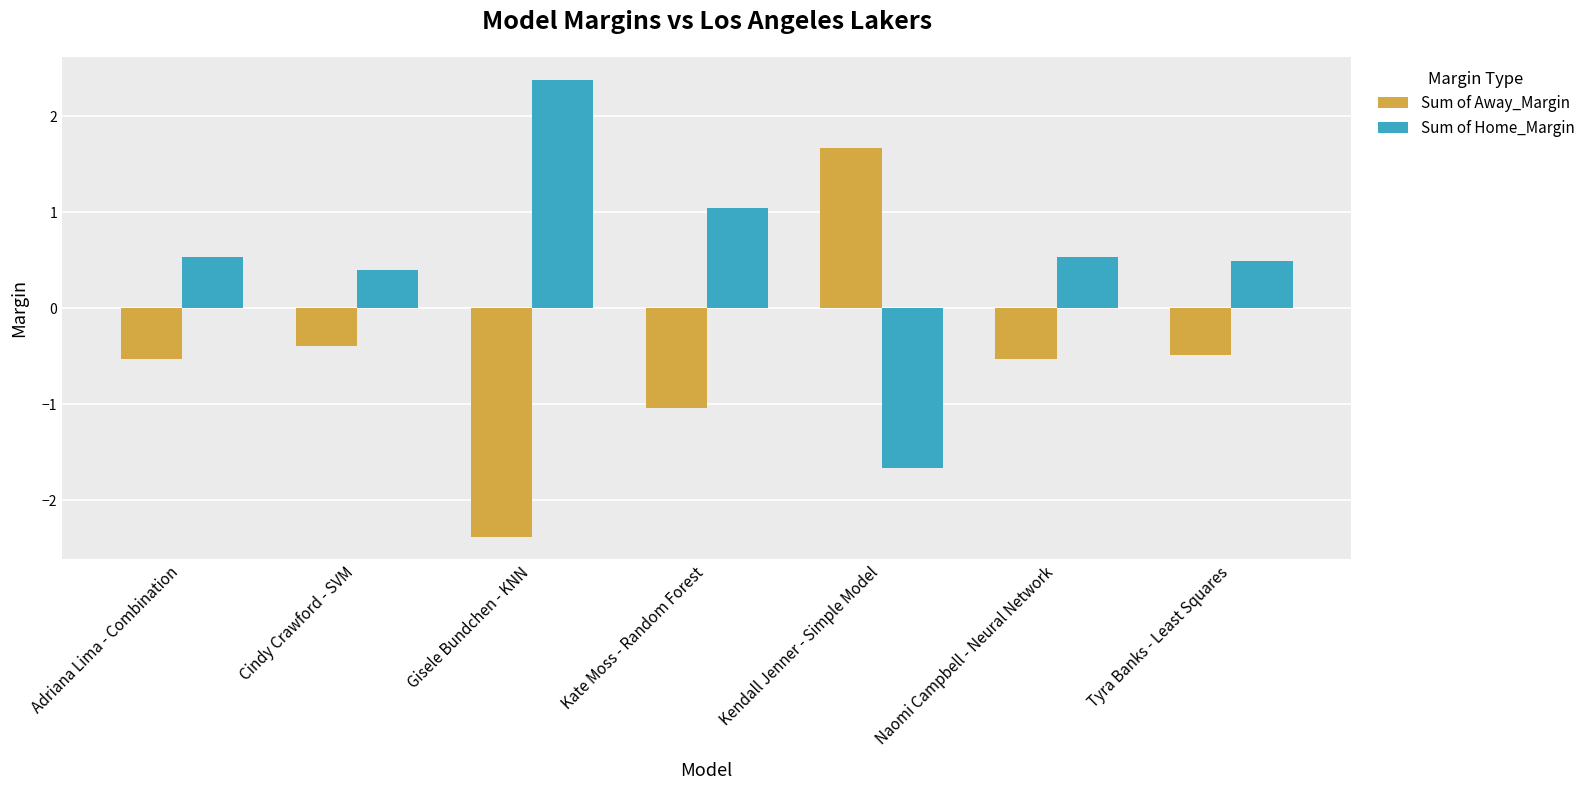

Reading left to right, extract all data points from this chart.

Sum of Away_Margin: -0.5	-0.4	-2.4	-1.0	1.7	-0.5	-0.5
Sum of Home_Margin: 0.5	0.4	2.4	1.0	-1.7	0.5	0.5